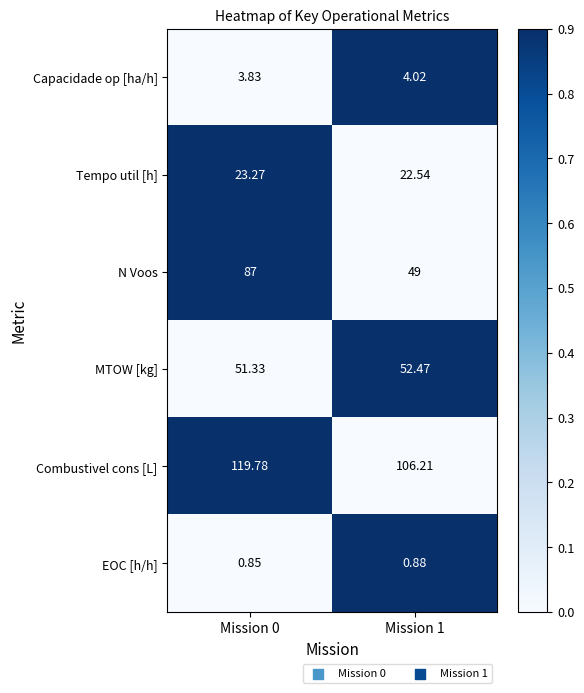

Is the value of N Voos at Mission 1 greater than the value of Combustivel cons [L] at Mission 1?

No